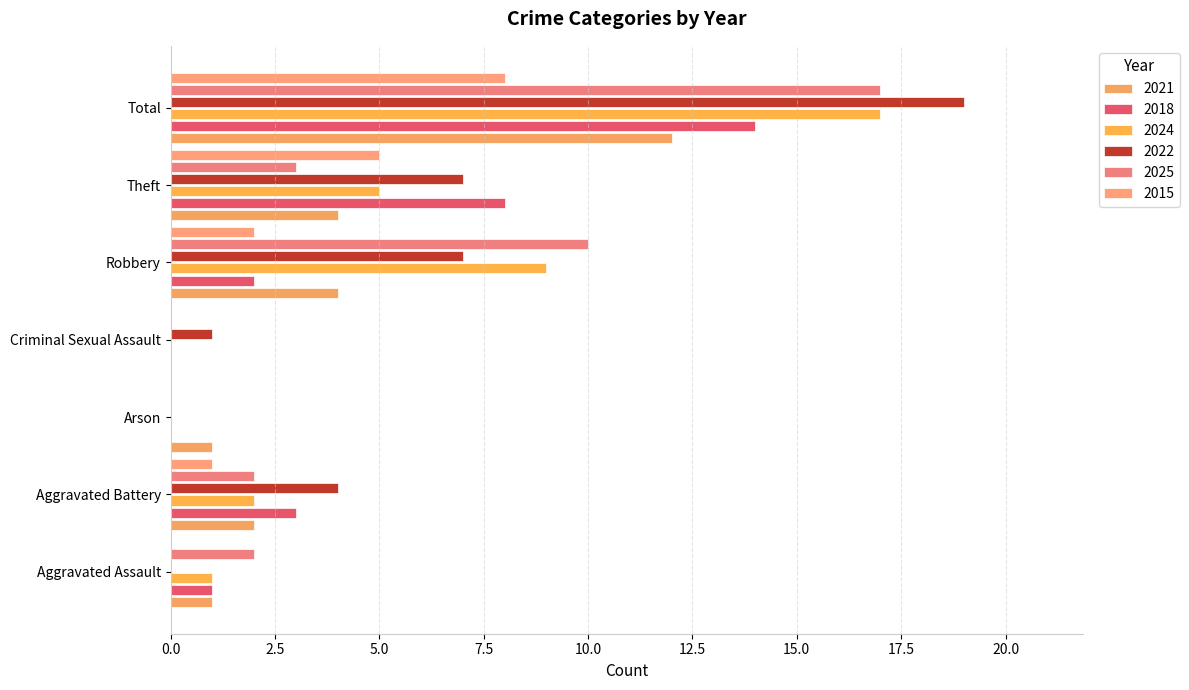

The 2025 series shows 3 at Theft. True or false?

True